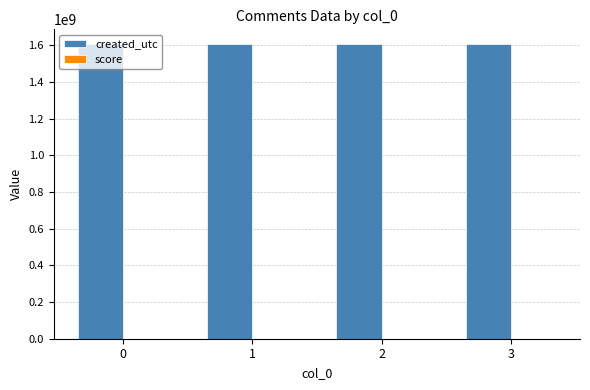

What is the difference between the created_utc values at 2 and 0?

235